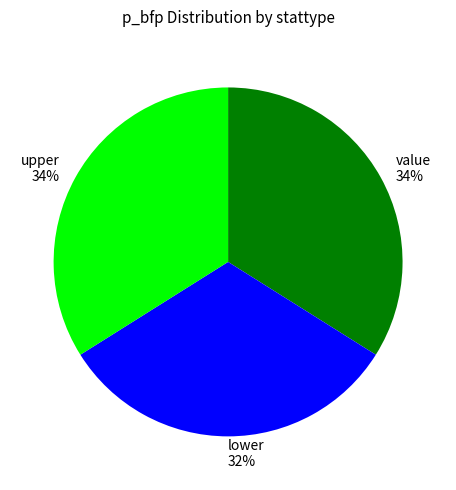

What is the smallest slice in the pie chart?

lower